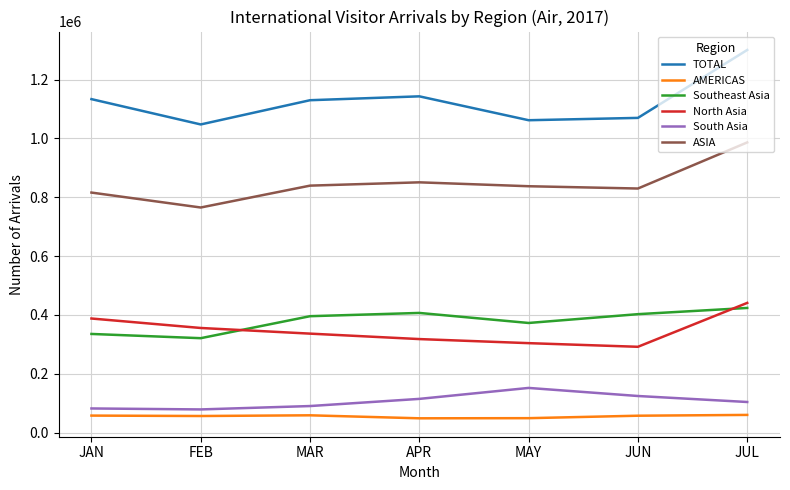

In TOTAL, how many points are lower than both neighbors (excluding endpoints)?

2